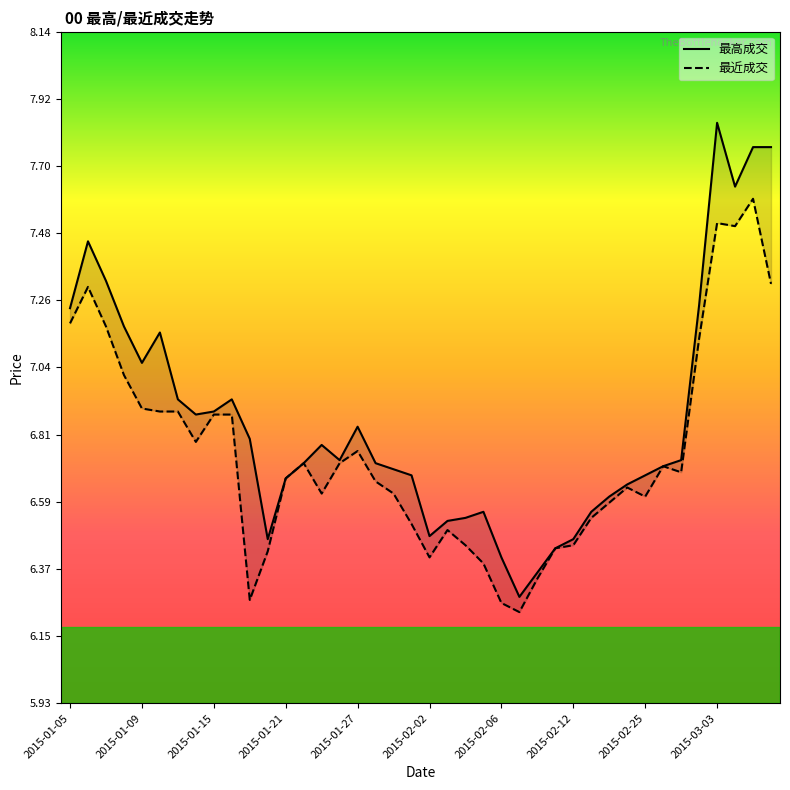

What is the sum of the 最近成交 values at 18 and 2015-01-21?

13.6